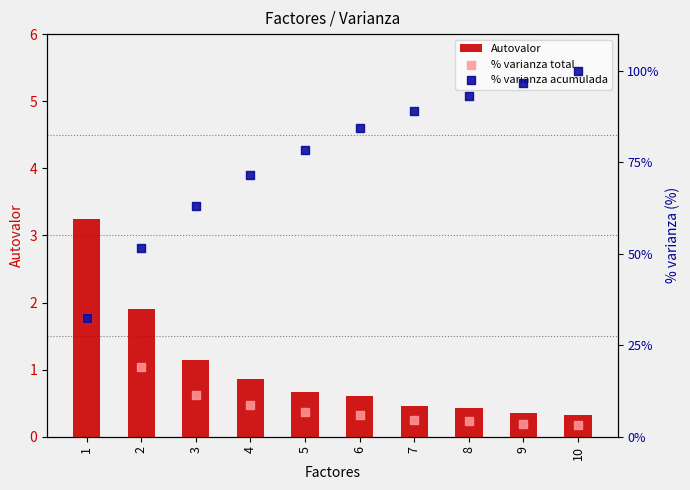

Which series contains the highest Y value?

% varianza acumulada